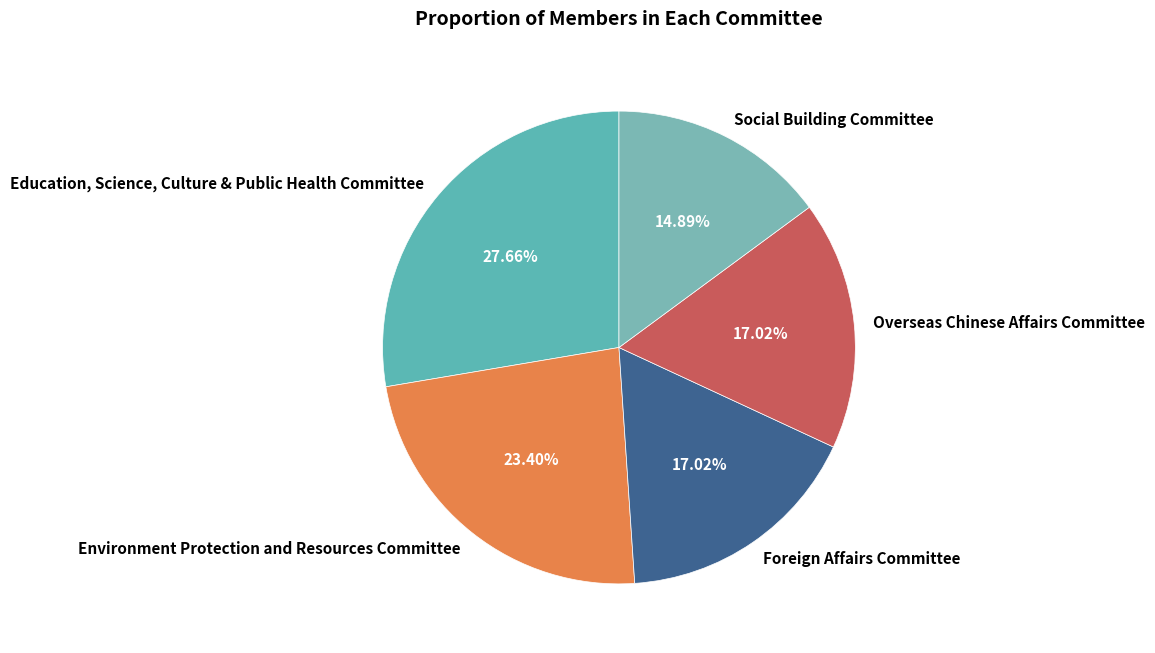

Which slice is the largest?

Education, Science, Culture & Public Health Committee